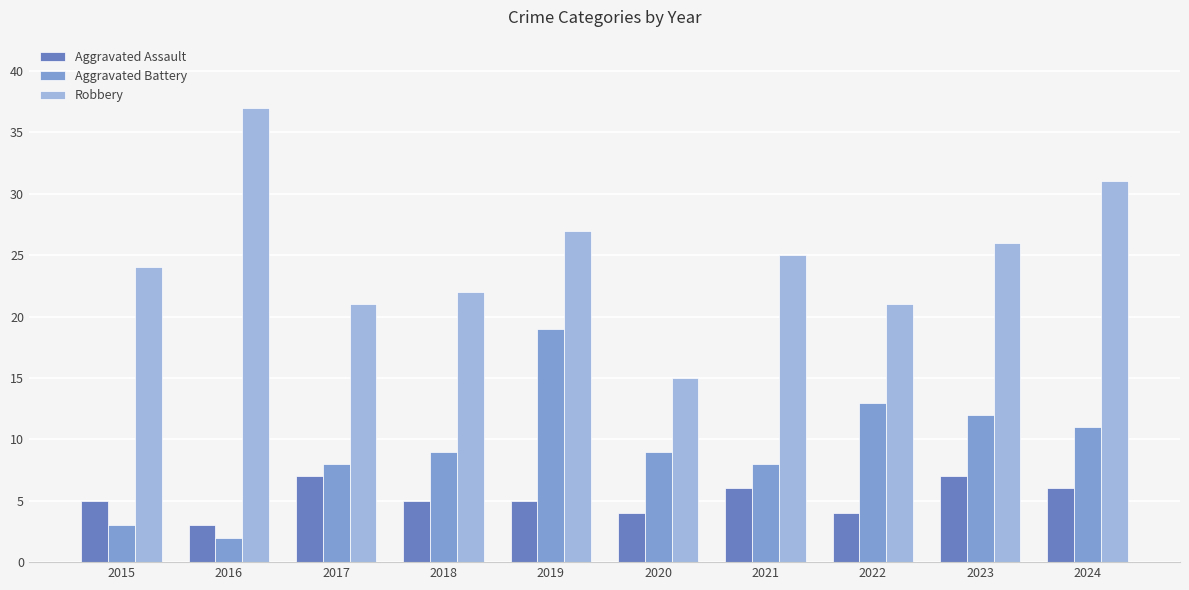

Which series has the widest spread of values?

Robbery